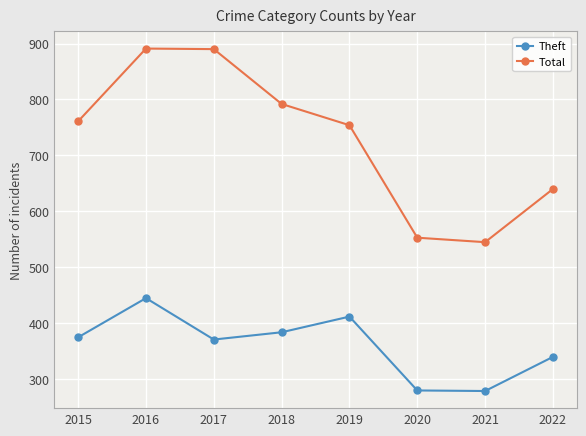

Which series changed the most between 2016 and 2018?

Total